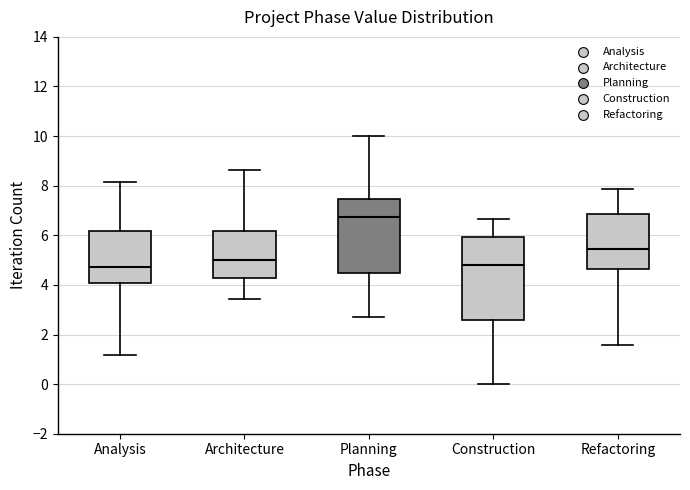

Reading left to right, read every box against the y-axis: the position of its median line, the range the box covers, and the ends of its whiskers. The values are not printed on the chart, so give them approximately, as read against the axis.

Analysis: median 4.8, box 4.0 to 6.2, whiskers 1.2 to 8.2
Architecture: median 5.0, box 4.2 to 6.2, whiskers 3.4 to 8.6
Planning: median 6.8, box 4.4 to 7.4, whiskers 2.6 to 10.0
Construction: median 4.8, box 2.6 to 6.0, whiskers 0.0 to 6.6
Refactoring: median 5.4, box 4.6 to 6.8, whiskers 1.6 to 7.8